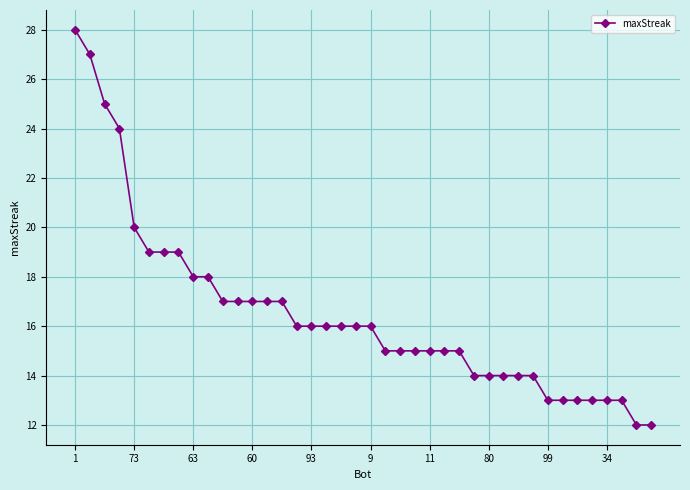

Is this an area chart (filled region under the line)?

No